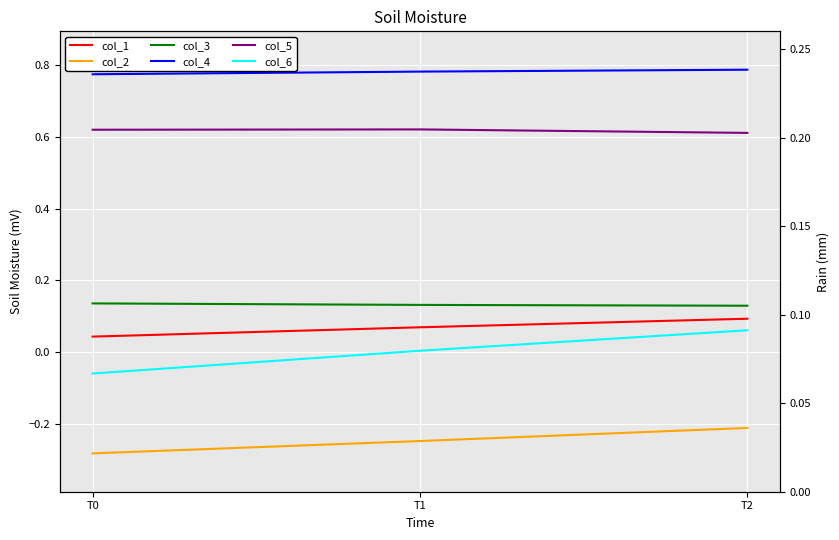

At which label does col_3 reach its peak?

T0